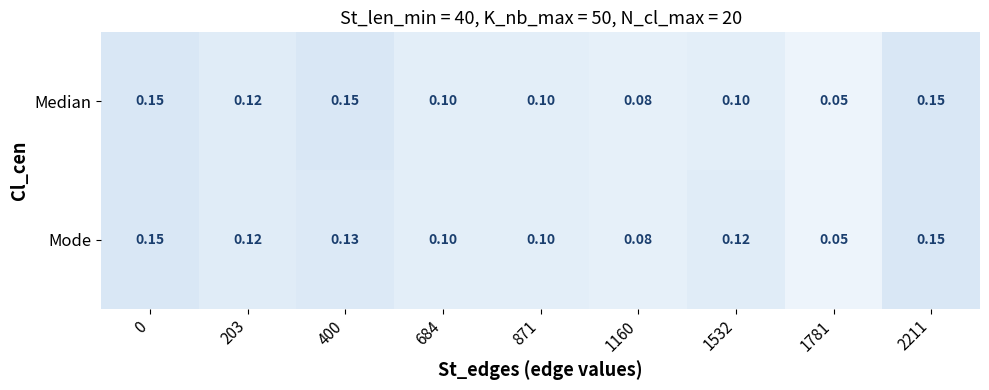

Which series changed the most between 400 and 1160?

Median